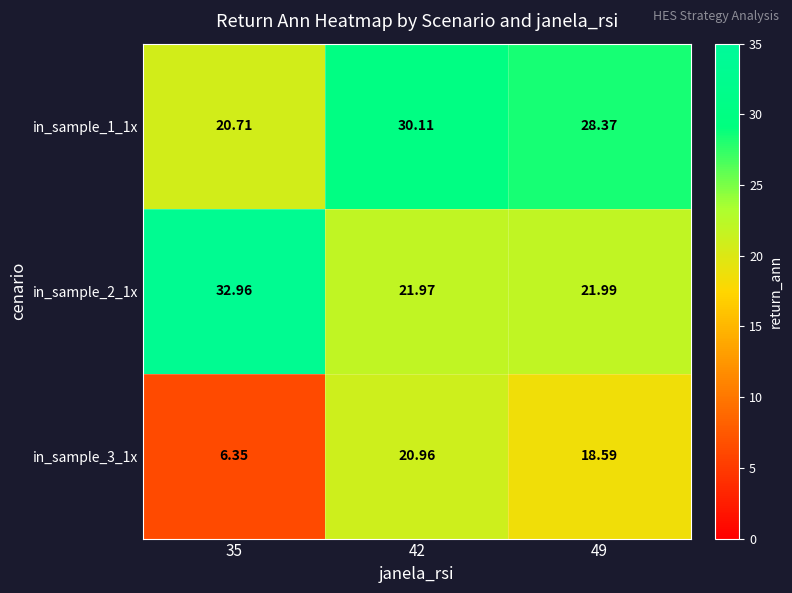

How many data points in in_sample_3_1x are above 18?

2